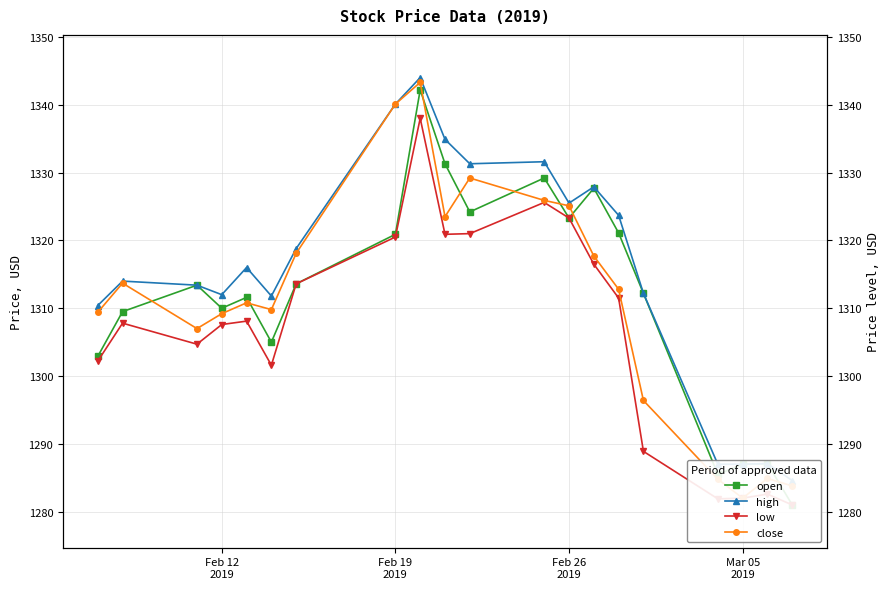

True or false: low and high intersect in this chart.

False